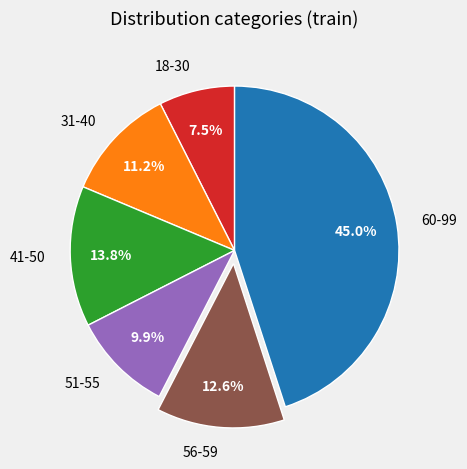

Count the number of slices in the pie.

6